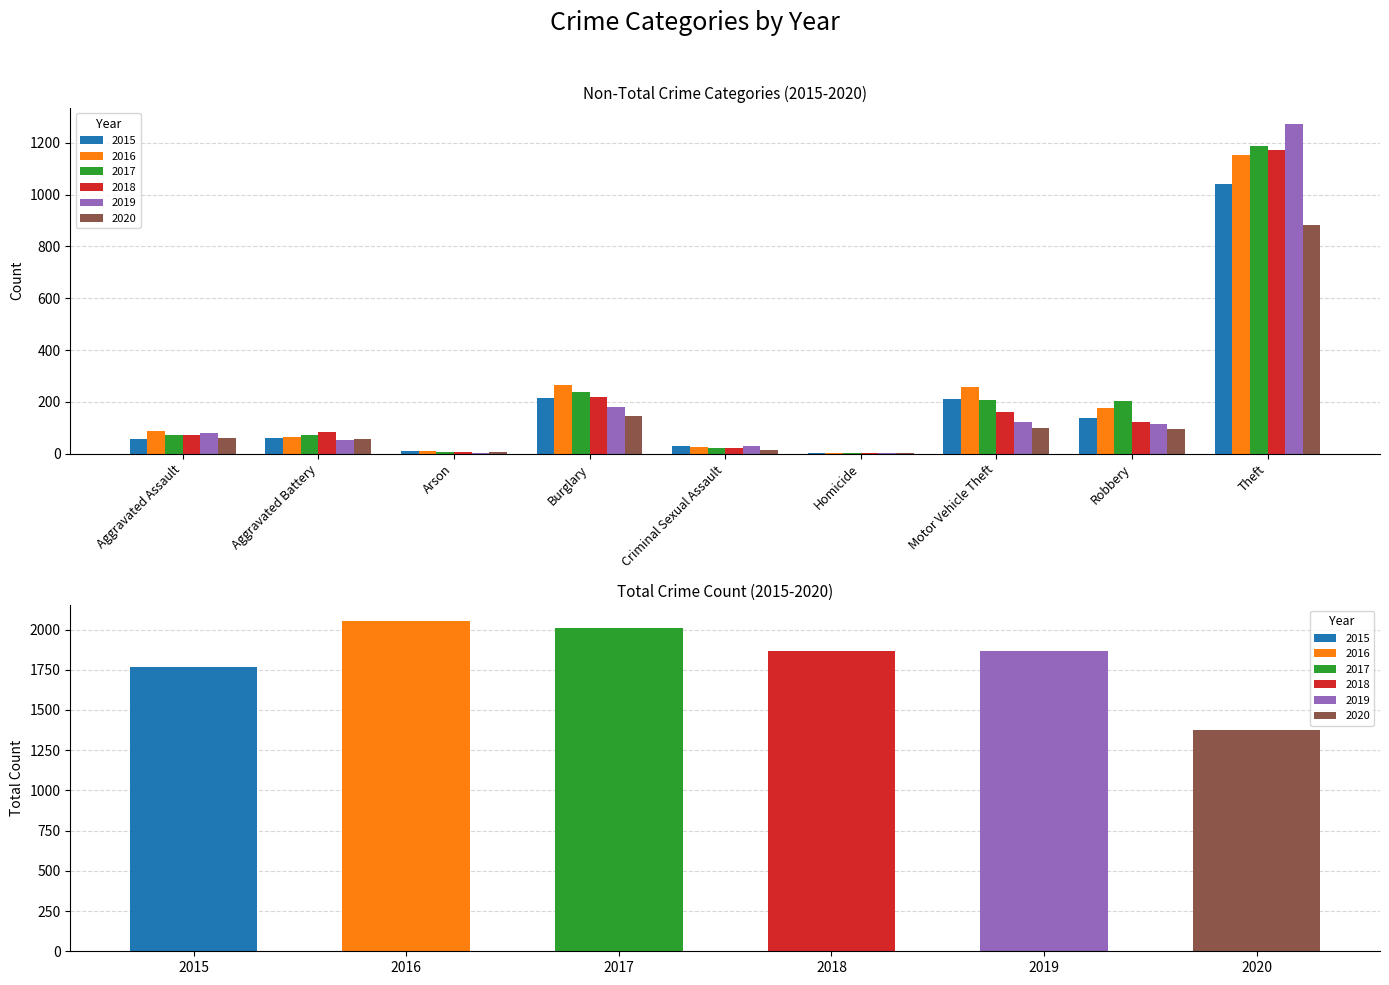

What is the total value across all series at Robbery?

853